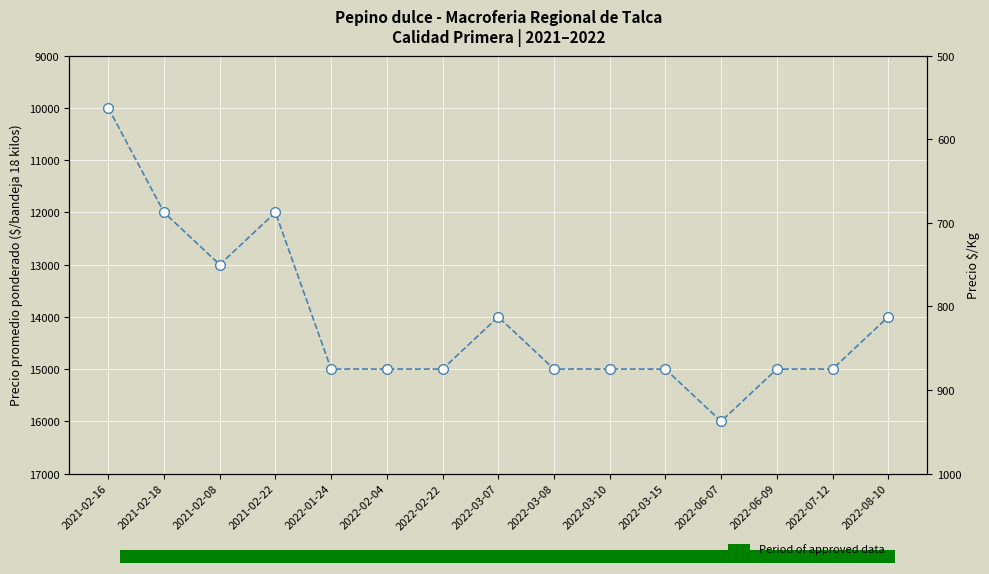

What is the value of the Precio $/Kg bar at the 6th from the left?

833